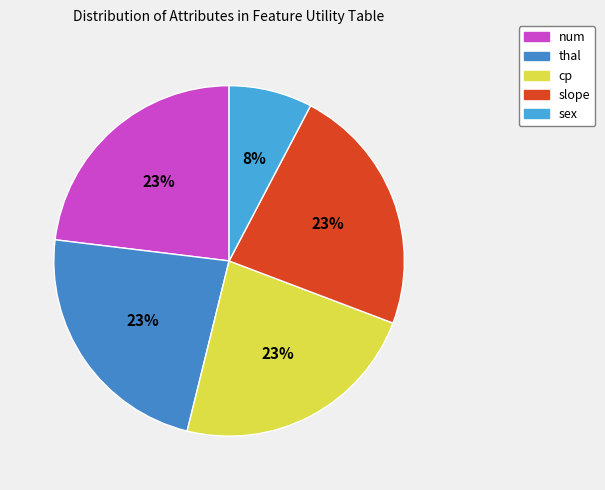

To the nearest percent, what portion does sex represent?

8%